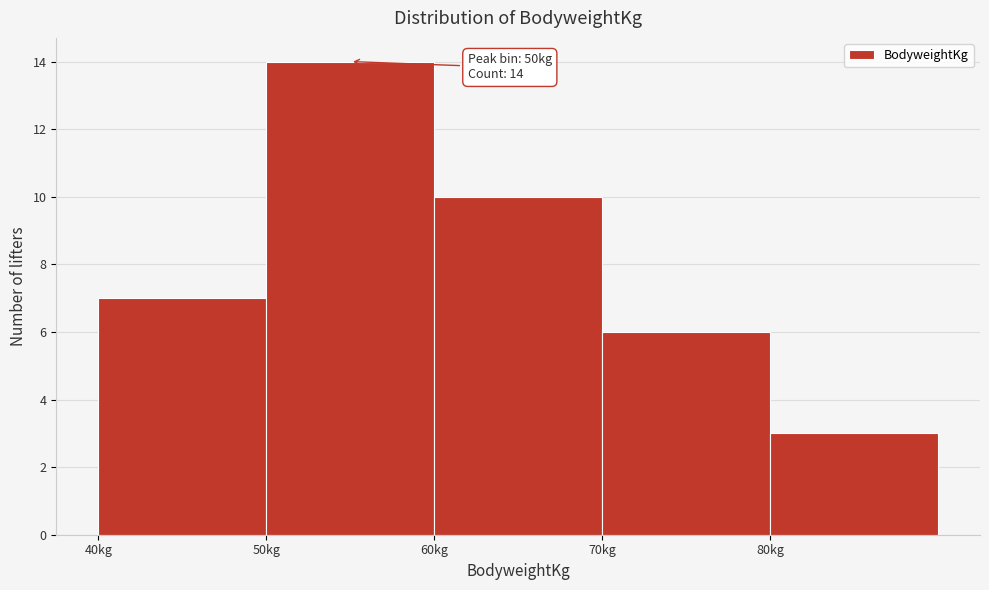

Over which range of the x-axis is the bar tallest?

50 to 60